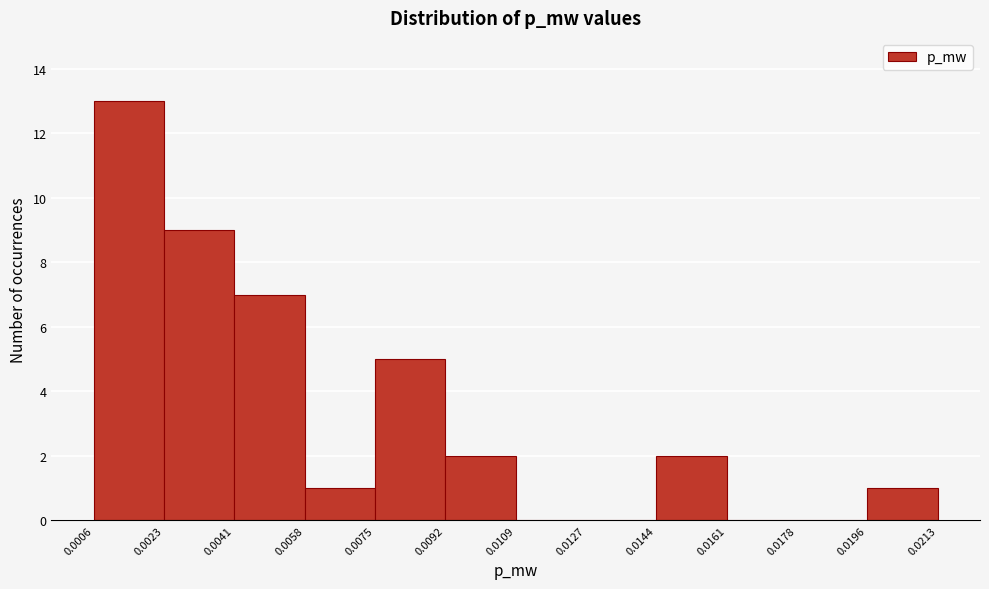

Reading left to right, transcribe this chart: for each bar, give the range it covers on the x-axis and its height. The values are not printed on the chart, so give them approximately, as read against the axis.

0.0006 to 0.0023: 13
0.0023 to 0.0041: 9
0.0041 to 0.0058: 7
0.0058 to 0.0075: 1
0.0075 to 0.0092: 5
0.0092 to 0.0109: 2
0.0109 to 0.0127: 0
0.0127 to 0.0144: 0
0.0144 to 0.0161: 2
0.0161 to 0.0178: 0
0.0178 to 0.0196: 0
0.0196 to 0.0213: 1